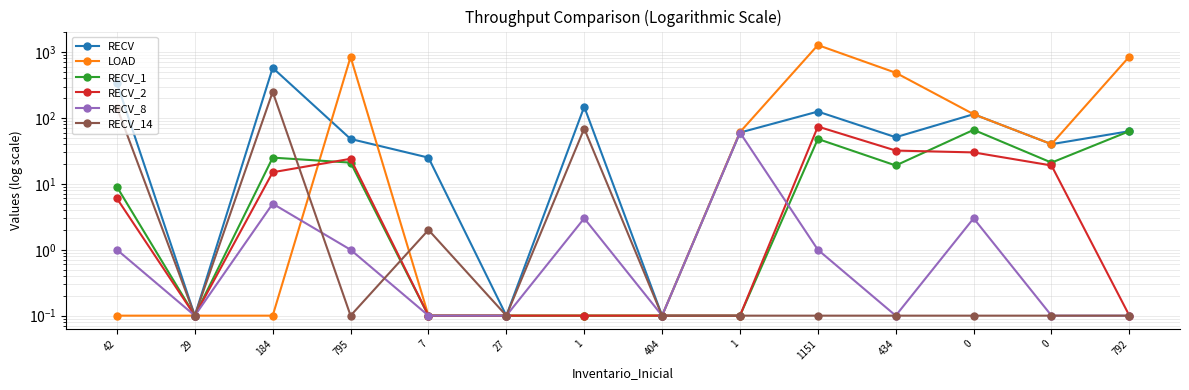

True or false: RECV_1 has a value of 11.1 at 0.

False